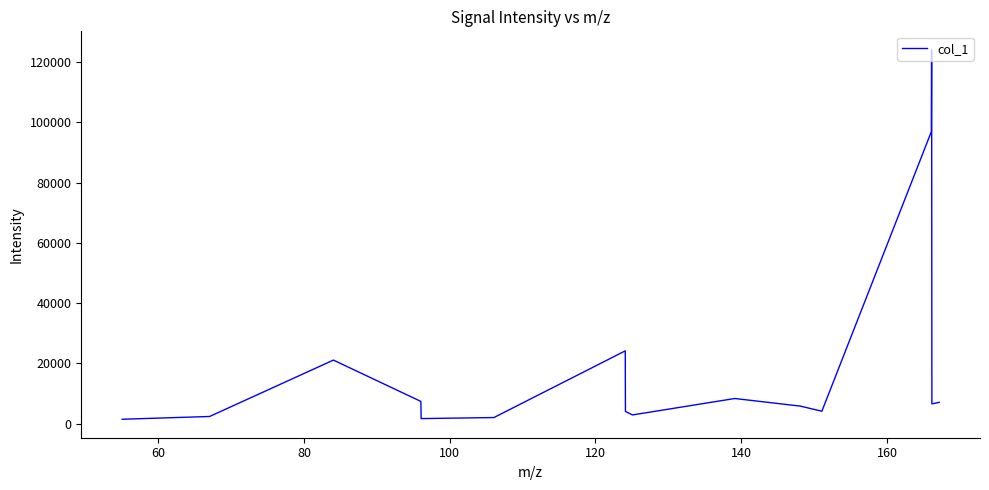

What is the greatest value displayed?

124049.2